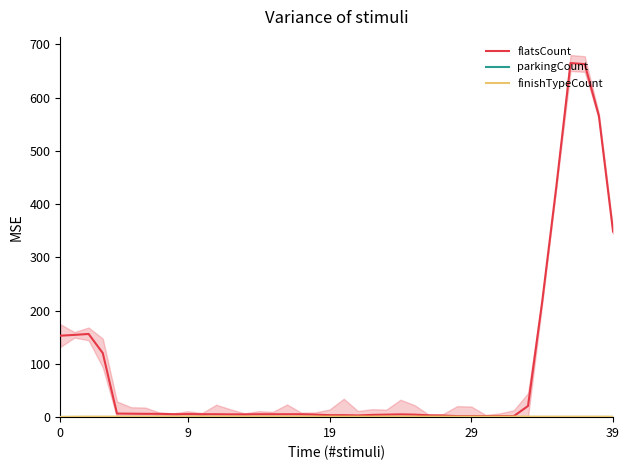

What are all the series names shown in the legend?

flatsCount, parkingCount, finishTypeCount